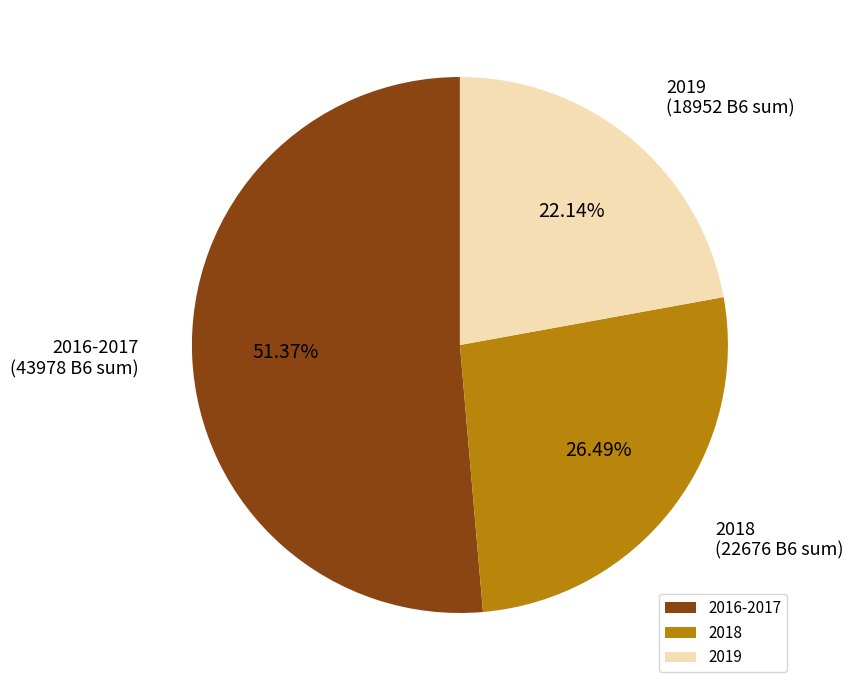

Rank the categories by value from highest to lowest.

2016-2017, 2018, 2019